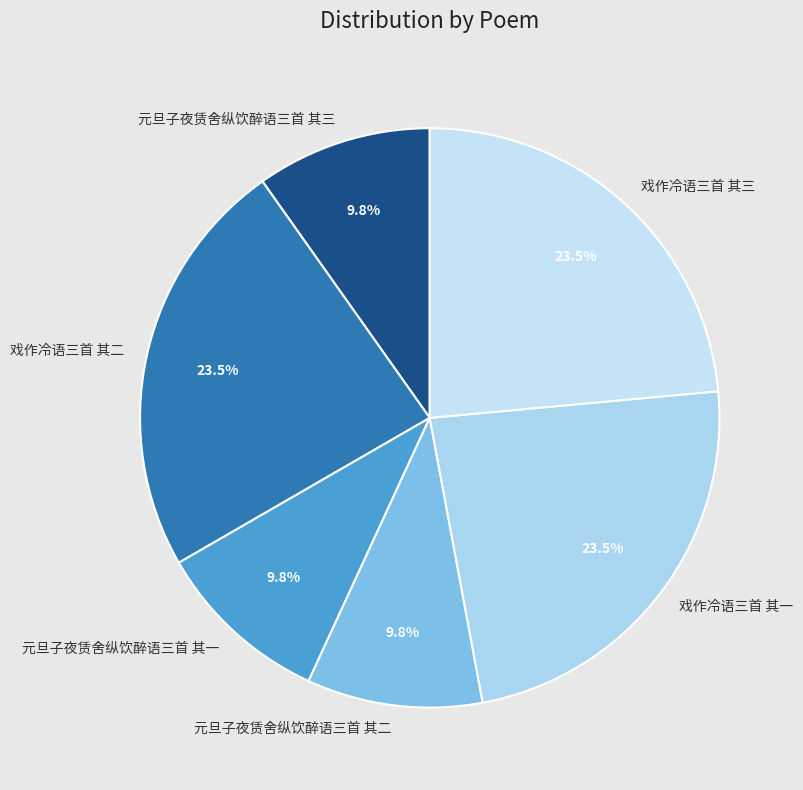

To the nearest percent, what percentage of the pie is 元旦子夜赁舍纵饮醉语三首 其二?

10%